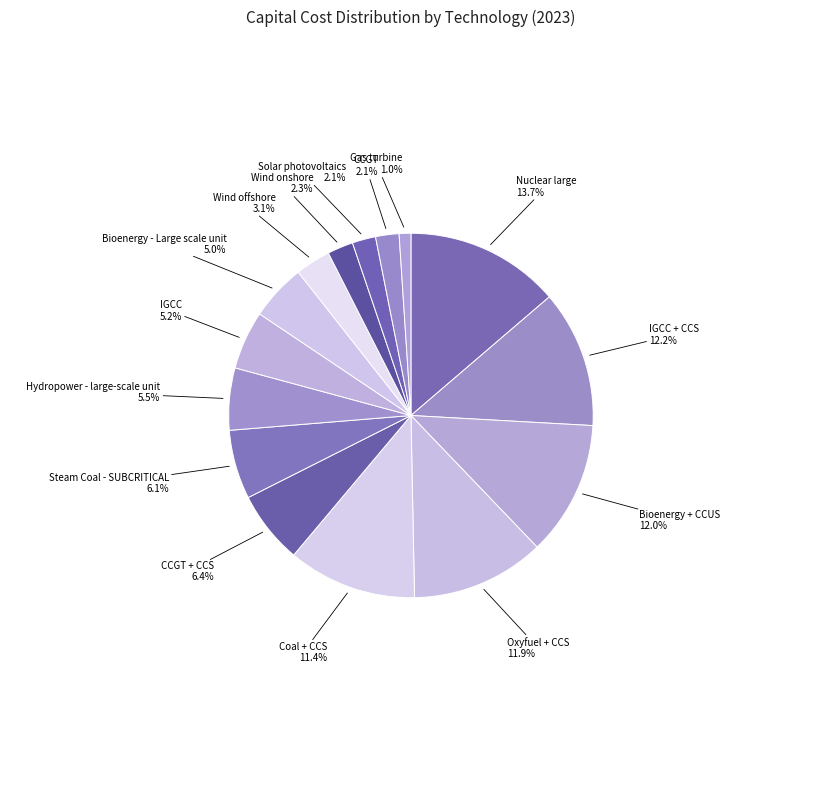

How many segments does this pie chart have?

15